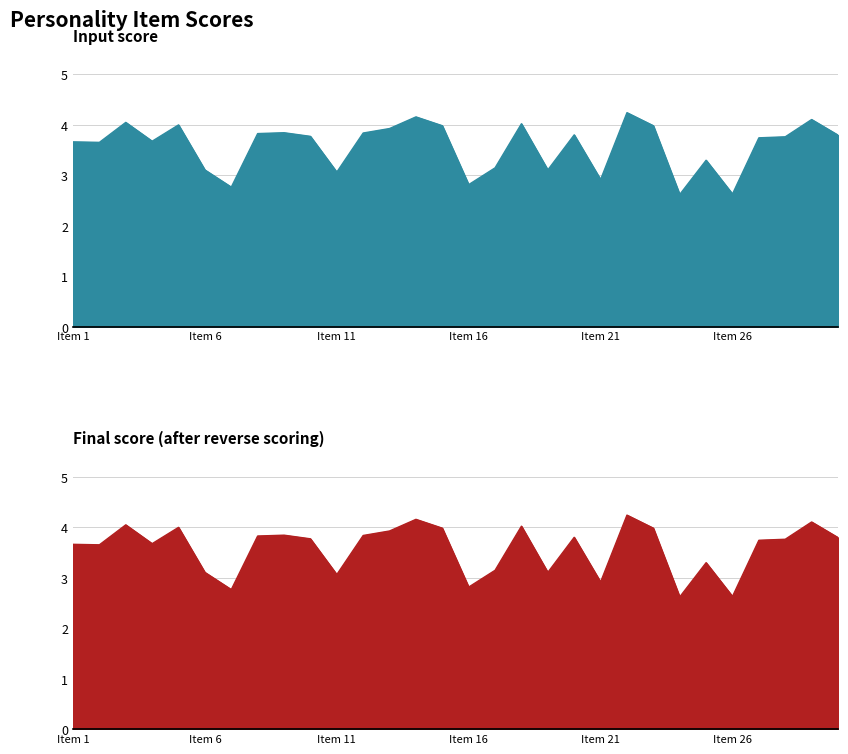

What is the value of the Final score after reverse scoring point at the 10th from the left?

3.8